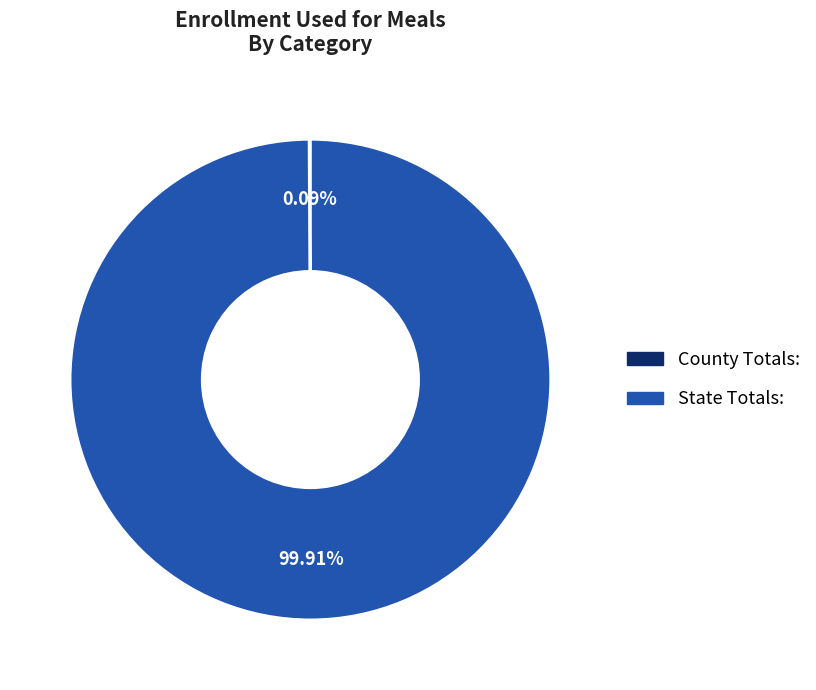

Does State Totals: represent more than half of the total?

Yes